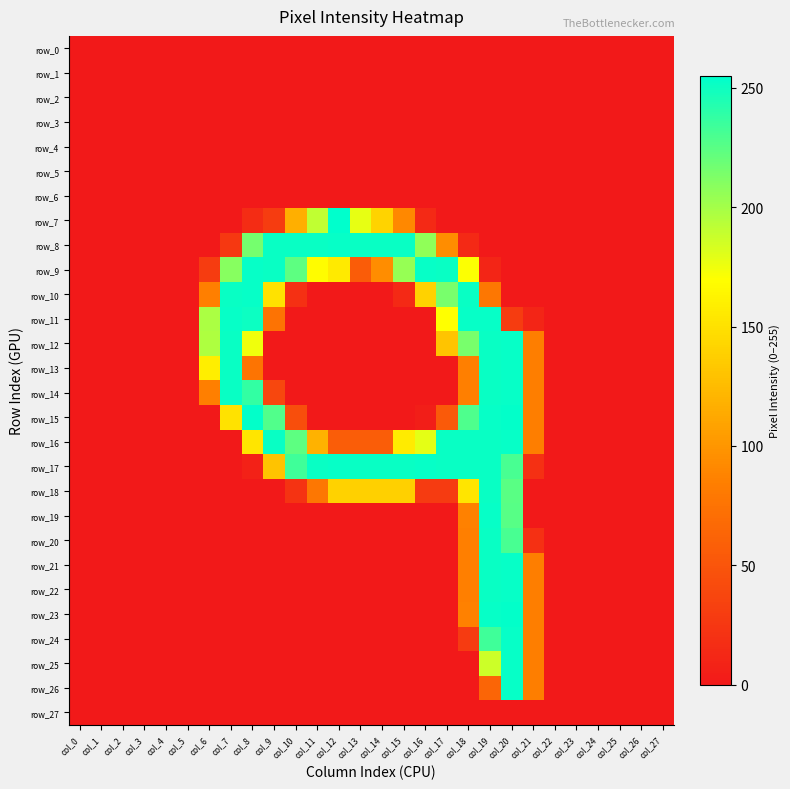

At how many categories does at least one series exceed 45?

16